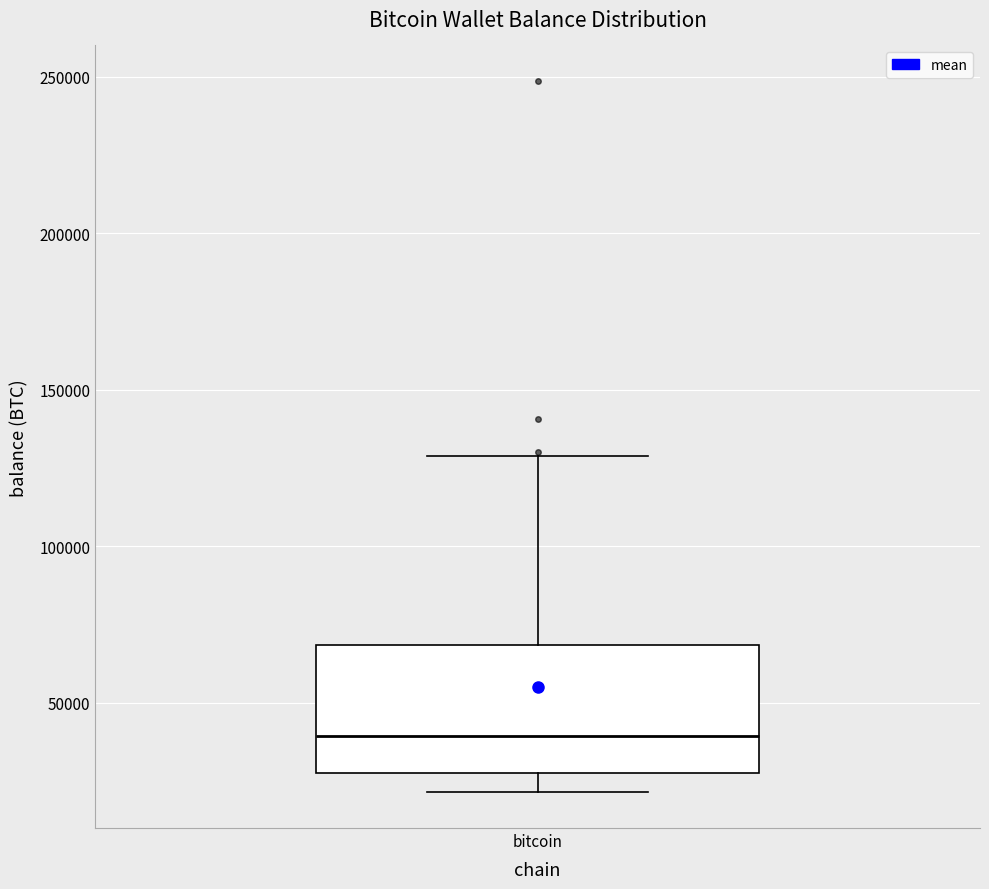

Read this box plot against the y-axis: the position of the median line, the range covered by the box, and the ends of both whiskers. The values are not printed on the chart, so give them approximately, as read against the axis.

median 40000, box 30000 to 70000, whiskers 20000 to 130000